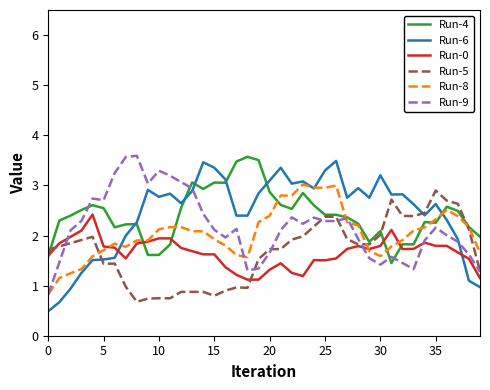

Which series has the largest range (max minus min)?

Run-6